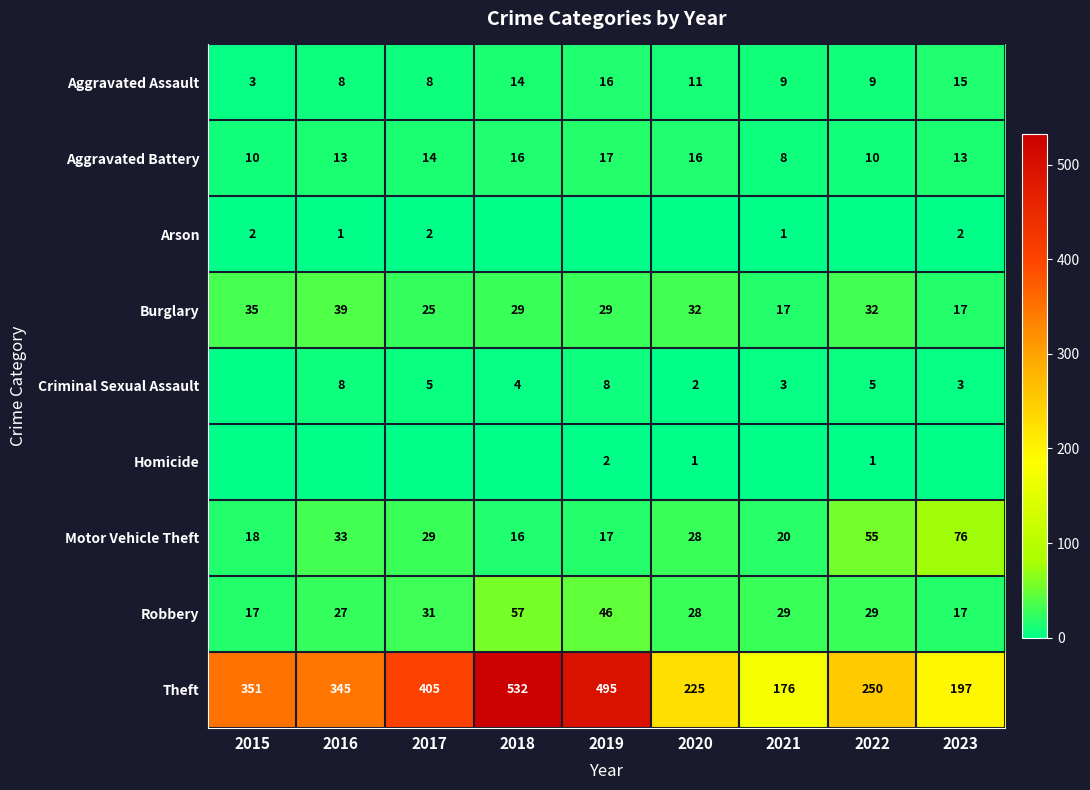

The Robbery series shows 11 at 2023. True or false?

False